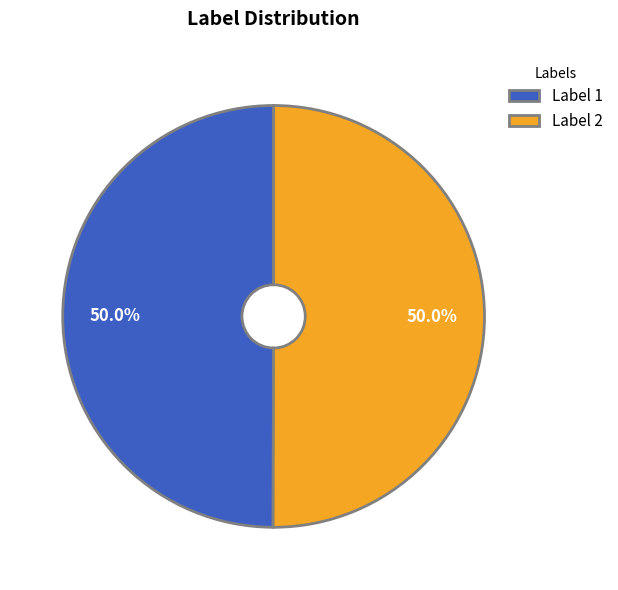

What percentage do Label 2 and Label 1 together represent?

100.0%